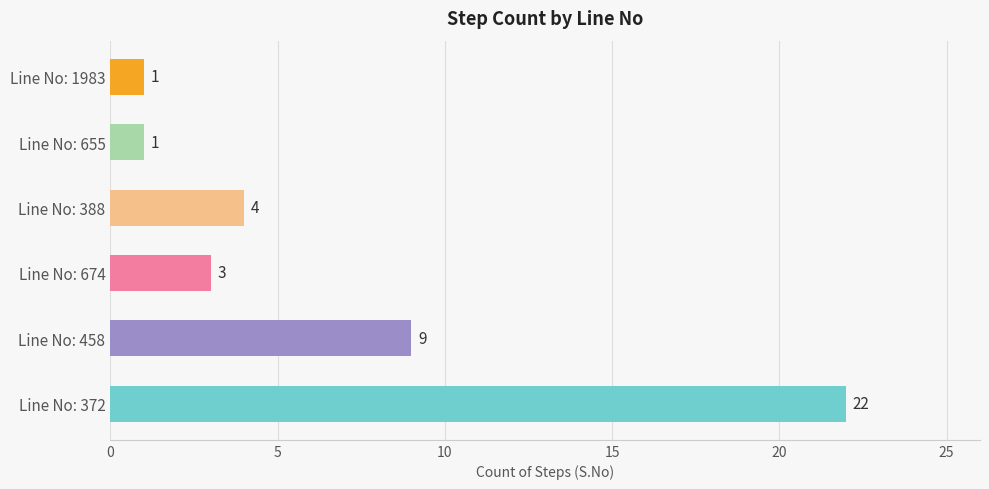

What is the maximum value shown in the chart?

22